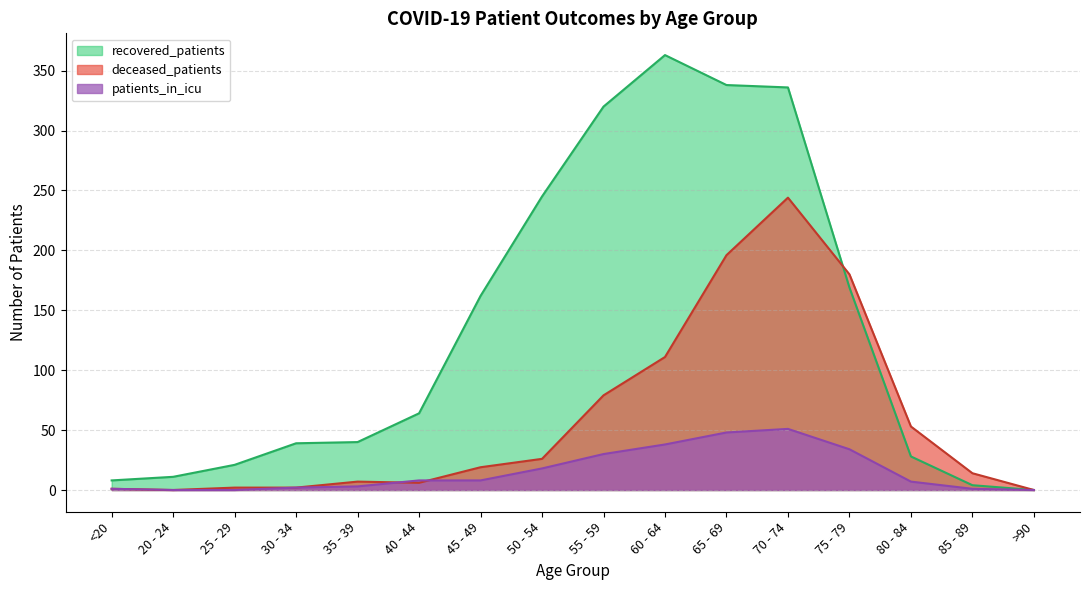

True or false: recovered_patients and patients_in_icu intersect in this chart.

False